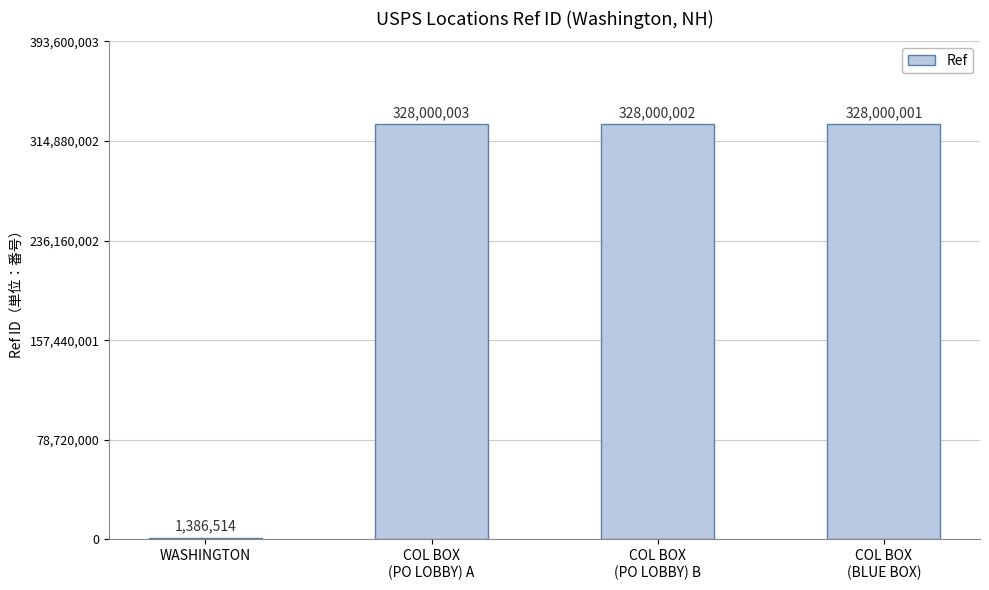

How many categories are shown in the chart?

4